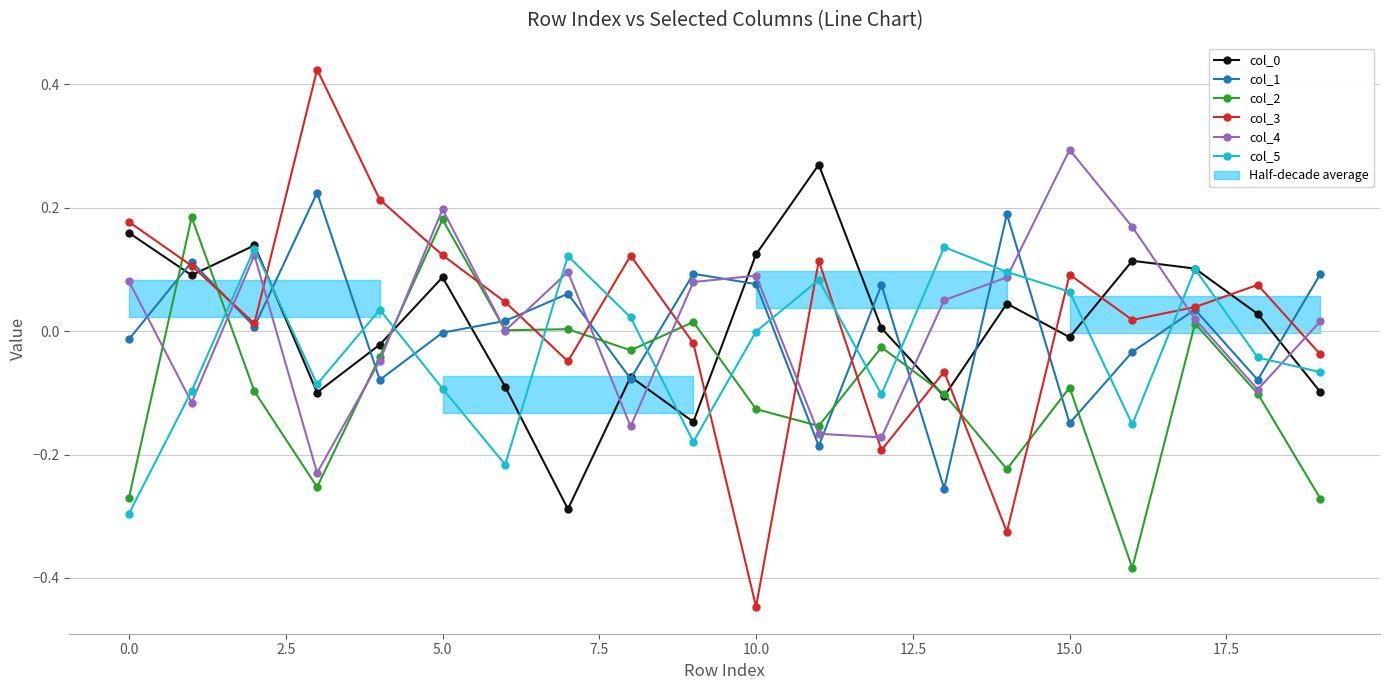

After their last crossing, which series has the higher values: col_5 or col_0?

col_5